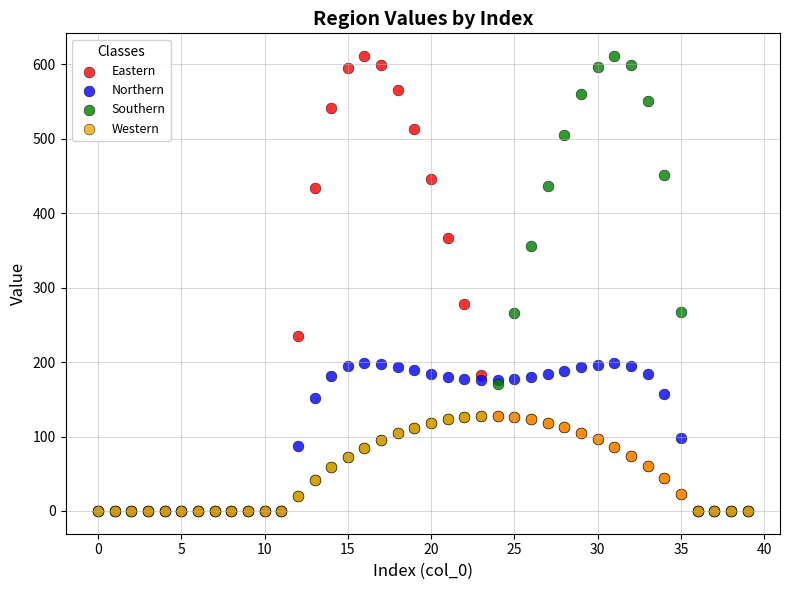

Across all series, what Y value is closest to 305?

277.6